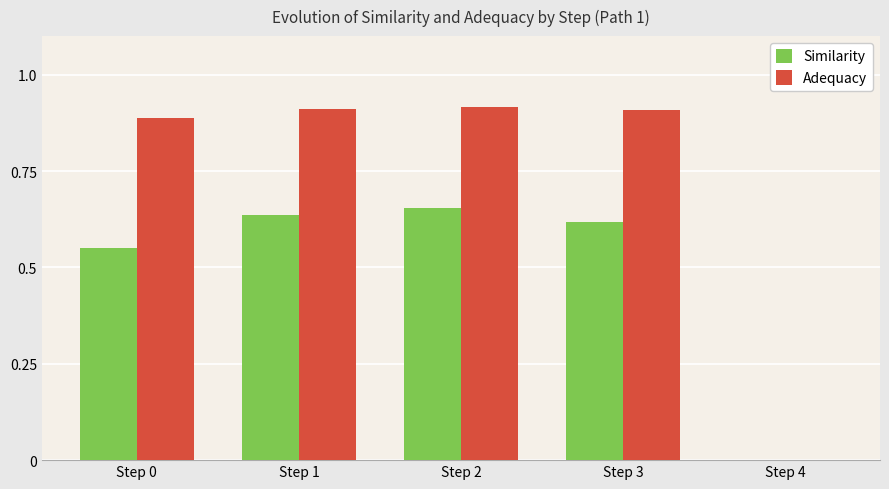

What is the sum of the Adequacy values at Step 2 and Step 1?

1.8